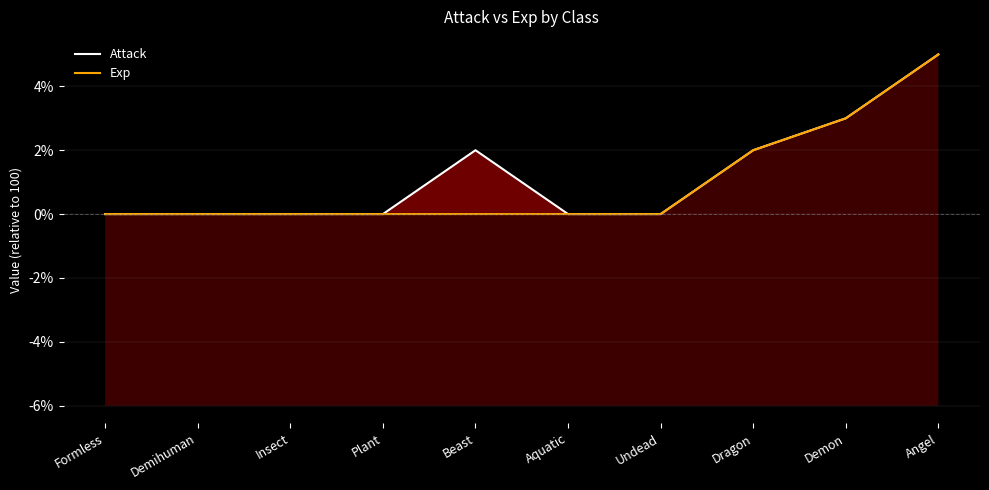

What position from the left is Formless?

1